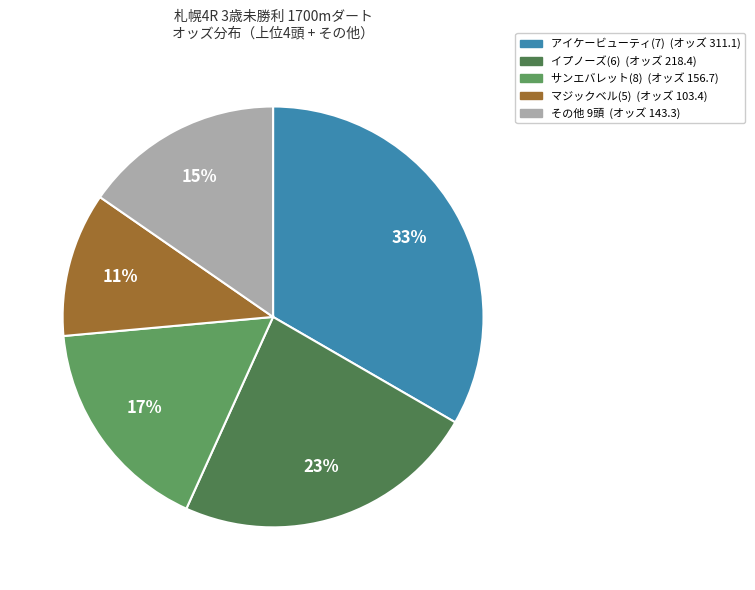

How many slices are in this pie chart?

5